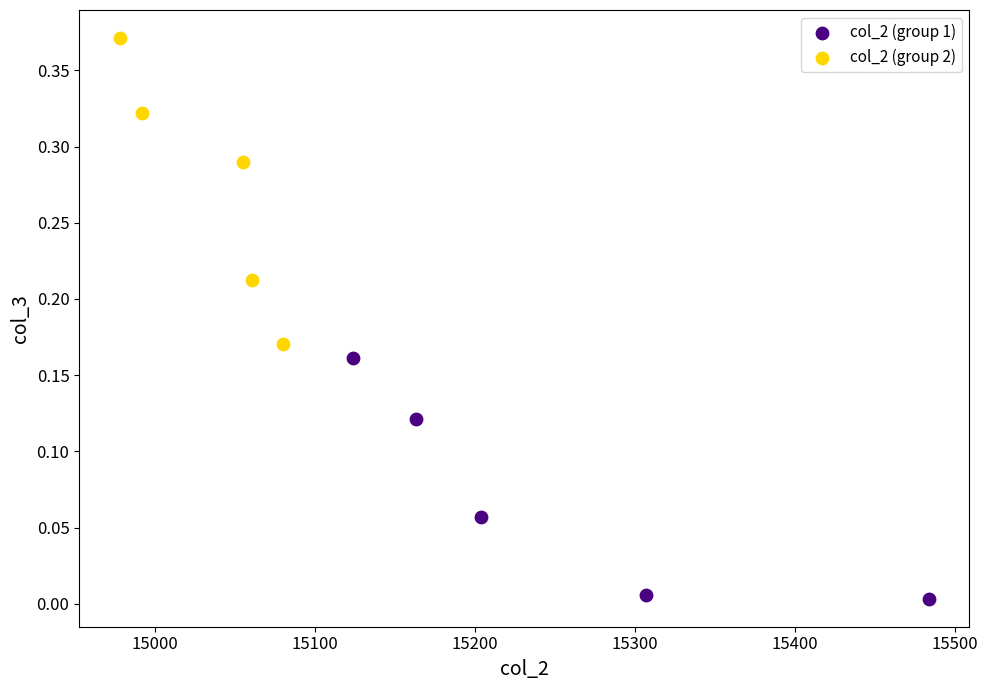

Which series has the largest Y range (max minus min)?

col_2 (group 2)